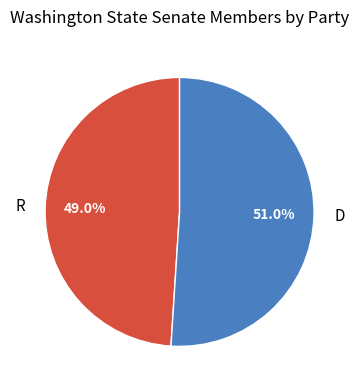

How many segments does this pie chart have?

2